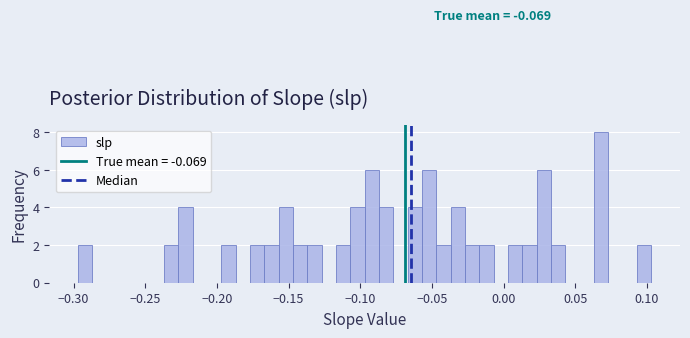

Around what value on the x-axis is the tallest bar? Give the approximate position of its centre, as read against the axis.

0.070